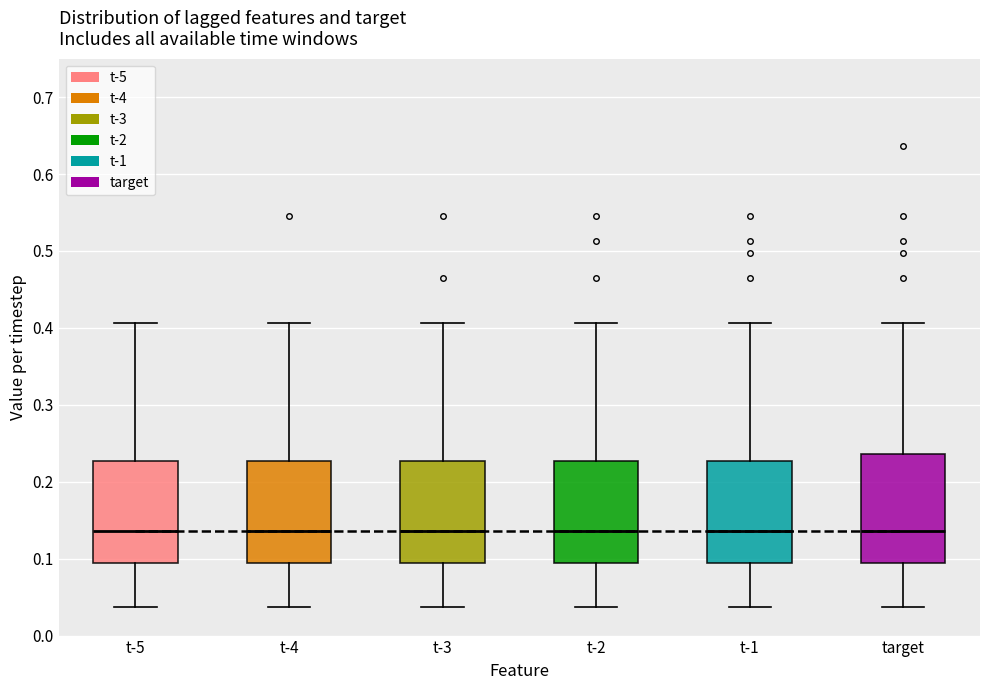

Reading left to right, transcribe this box plot: for each box, give where its median line is, the range the box spans, and where its two whiskers end, as read against the y-axis. The values are not printed on the chart, so give them approximately, as read against the axis.

t-5: median 0.14, box 0.09 to 0.23, whiskers 0.04 to 0.41
t-4: median 0.14, box 0.09 to 0.23, whiskers 0.04 to 0.41
t-3: median 0.14, box 0.09 to 0.23, whiskers 0.04 to 0.41
t-2: median 0.14, box 0.09 to 0.23, whiskers 0.04 to 0.41
t-1: median 0.14, box 0.09 to 0.23, whiskers 0.04 to 0.41
target: median 0.14, box 0.09 to 0.24, whiskers 0.04 to 0.41